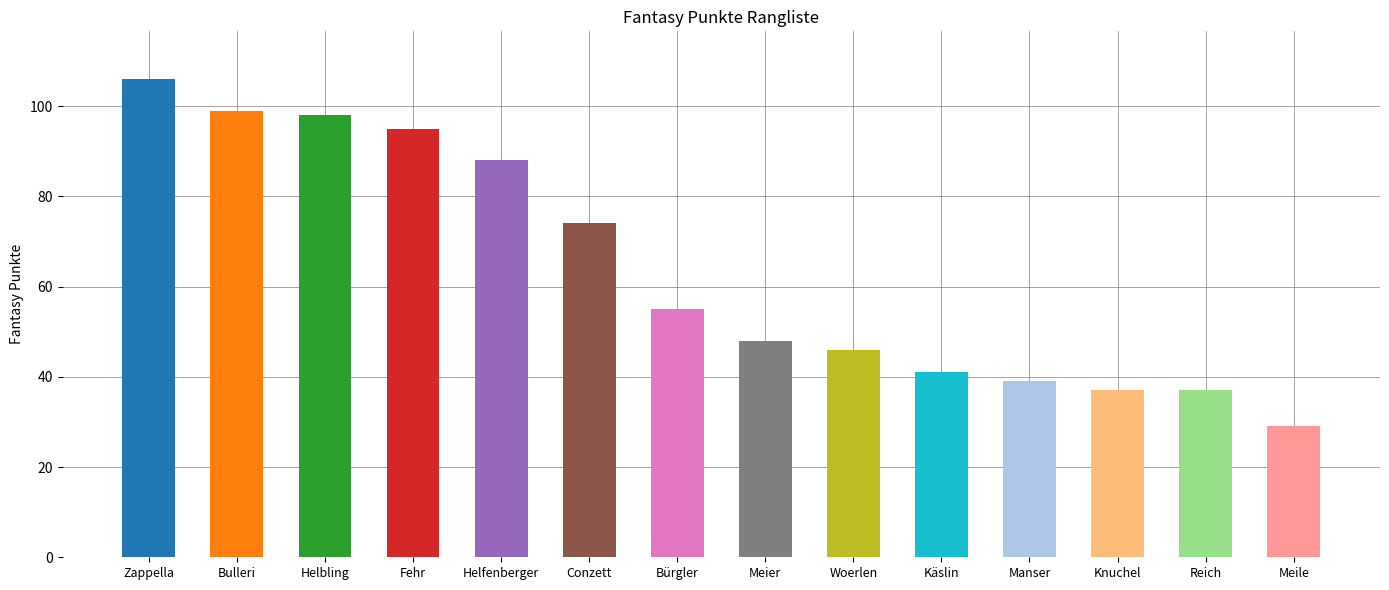

What is the minimum value shown in the chart?

29